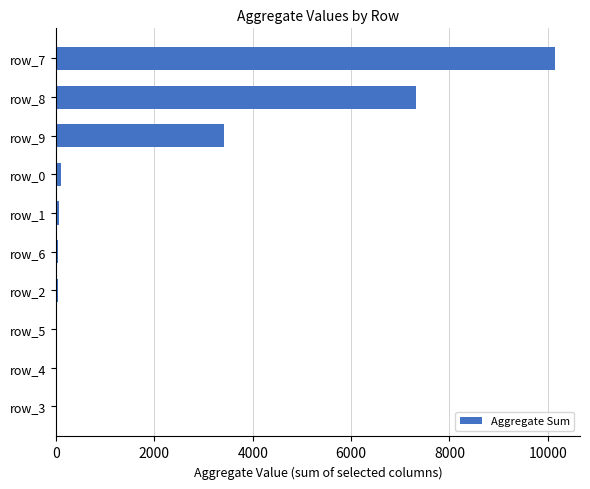

At which category does the chart reach its peak across all series?

row_7